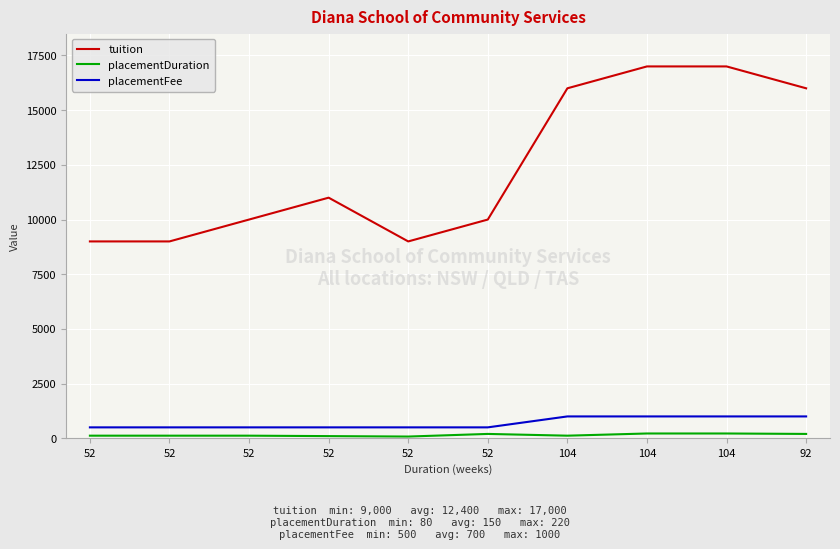

What are all the series names shown in the legend?

tuition, placementDuration, placementFee